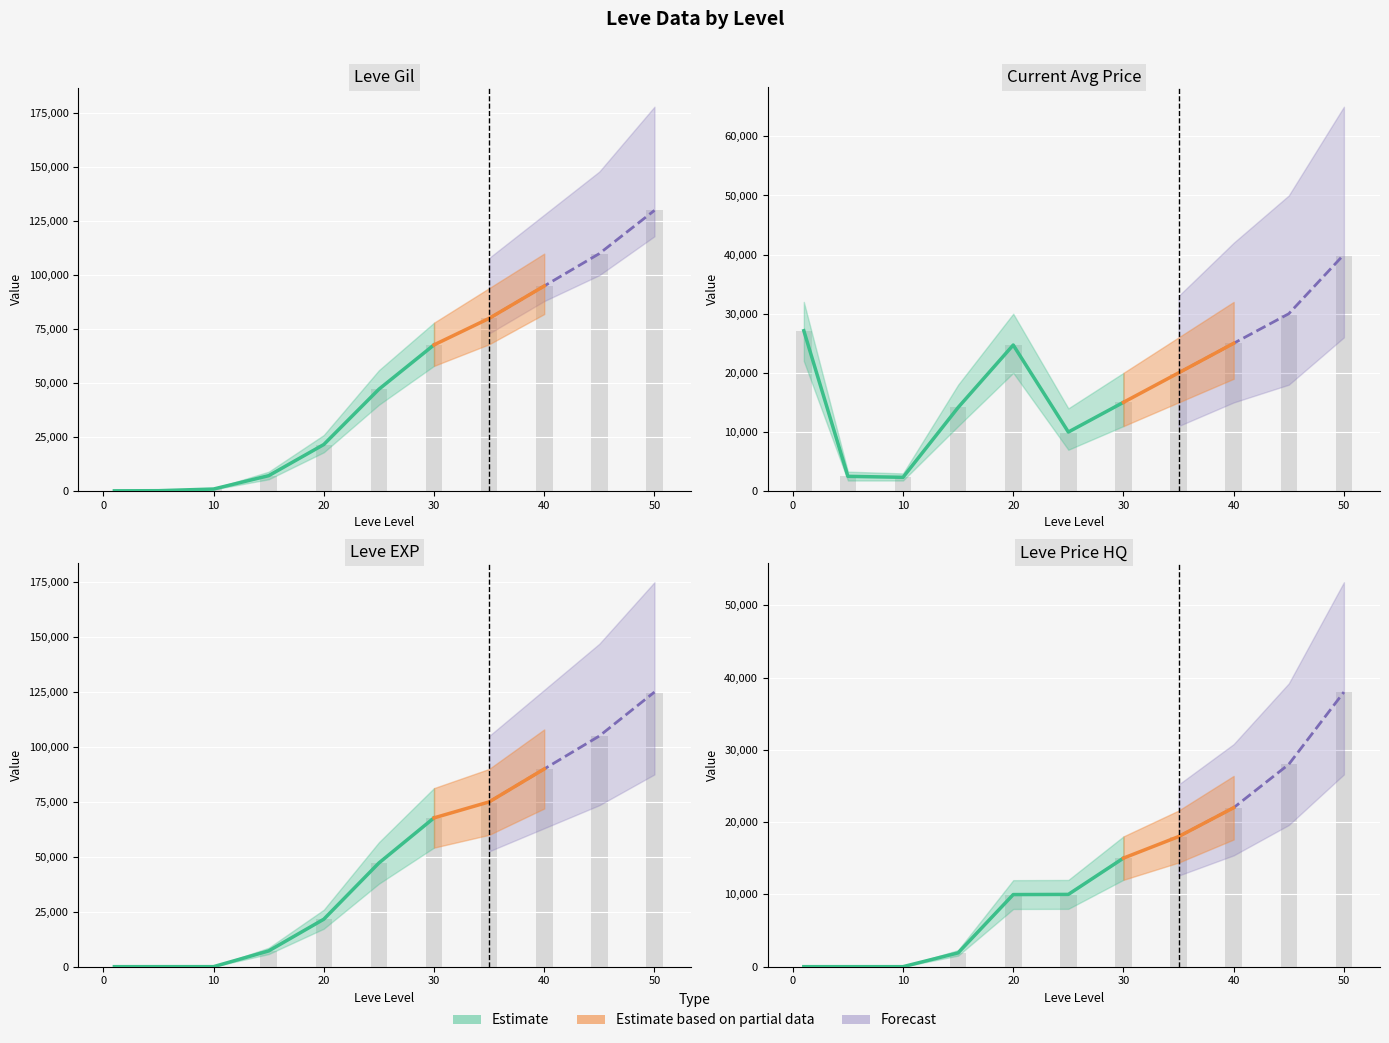

List the labels in order of Leve Gil value, smallest first.

1, 5, 10, 15, 20, 25, 30, 35, 40, 45, 50